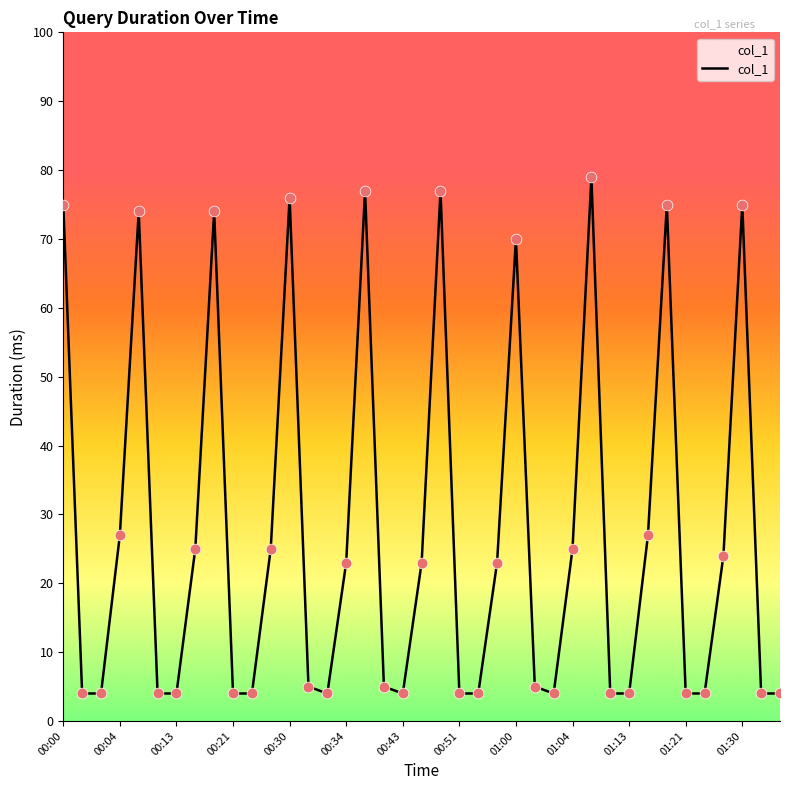

What is the greatest value displayed?

79